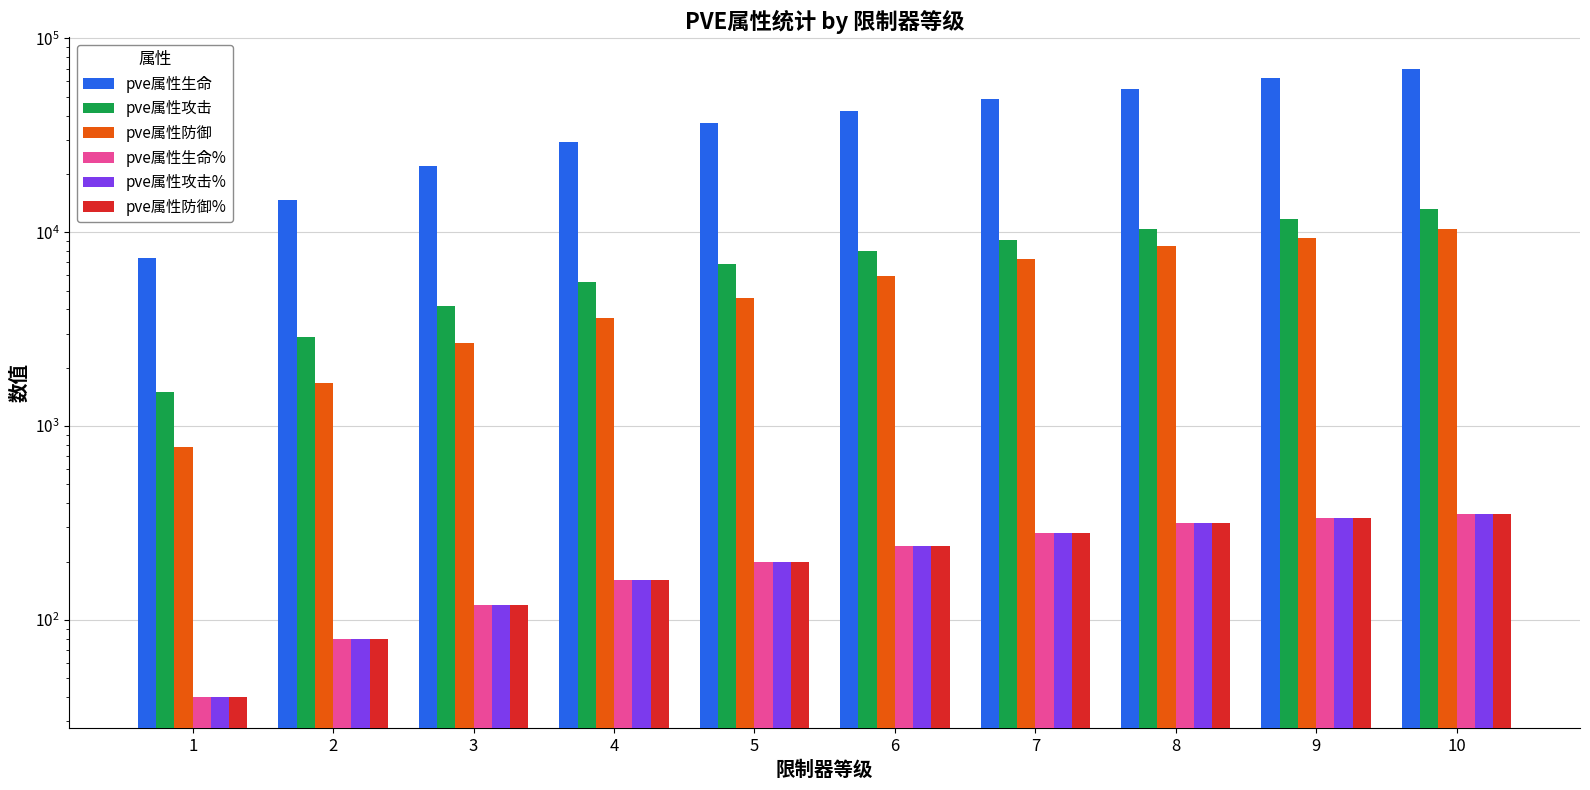

Reading right to left, list all the values displayed in this chart.

pve属性生命: 10=69718	9=62413	8=54988	7=48513	6=42495	5=36457	4=29238	3=21987	2=14750	1=7340
pve属性攻击: 10=13149	9=11771	8=10371	7=9151	6=8017	5=6880	4=5520	3=4154	2=2896	1=1505
pve属性防御: 10=10348	9=9377	8=8513	7=7304	6=5937	5=4579	4=3629	3=2696	2=1663	1=776
pve属性生命%: 10=350	9=335	8=315	7=280	6=240	5=200	4=160	3=120	2=80	1=40
pve属性攻击%: 10=350	9=335	8=315	7=280	6=240	5=200	4=160	3=120	2=80	1=40
pve属性防御%: 10=350	9=335	8=315	7=280	6=240	5=200	4=160	3=120	2=80	1=40